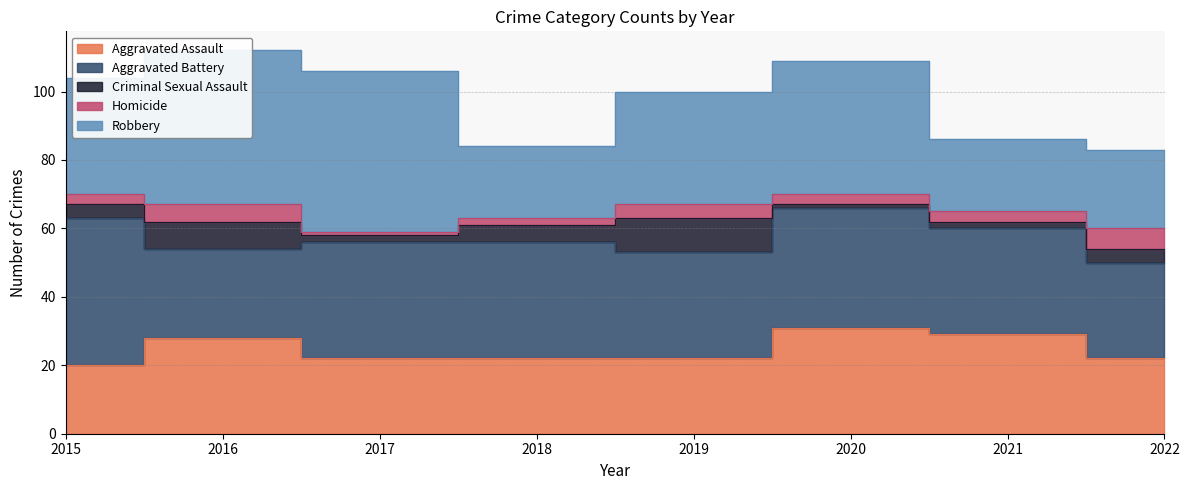

Where is Aggravated Assault nearest to the value 25?

2016